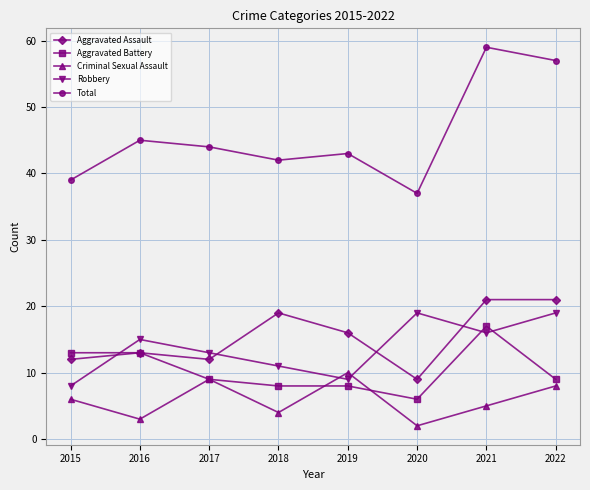

How many distinct data groups are displayed?

5